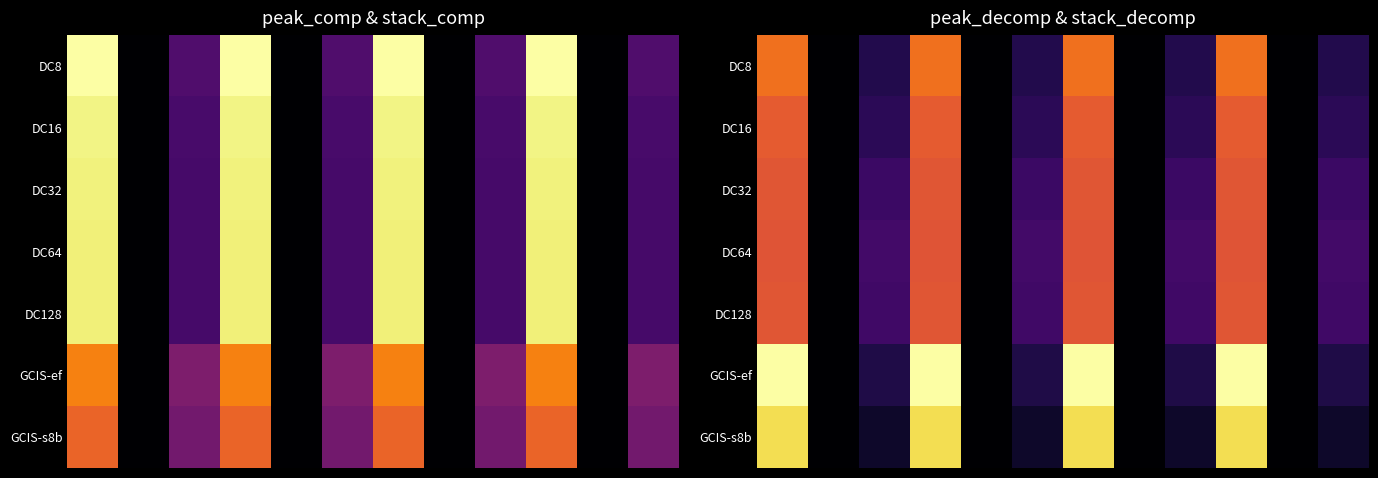

How many positive values does the DC128 series have?

8